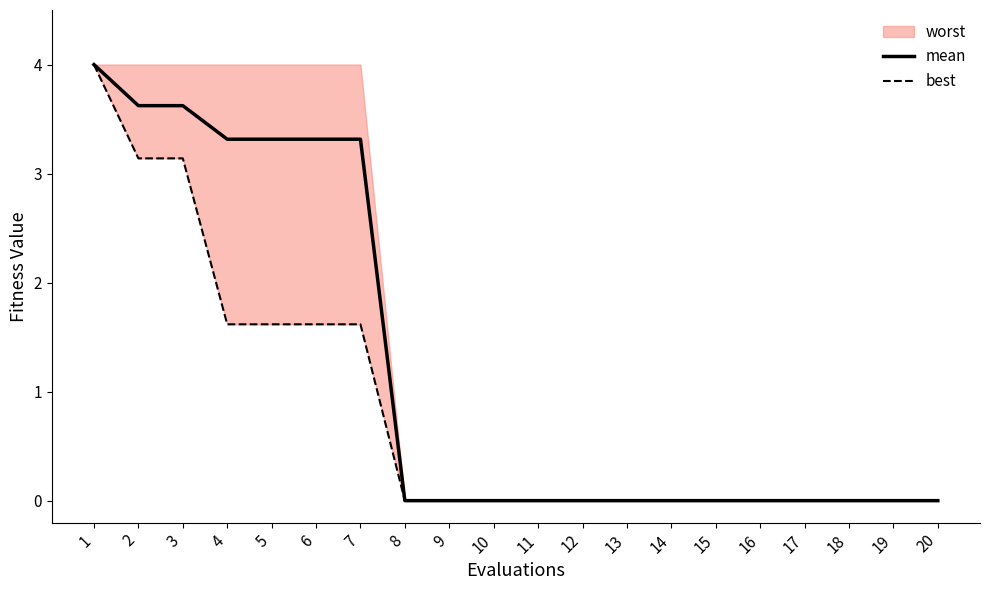

What is the highest value of the mean series?

4.0